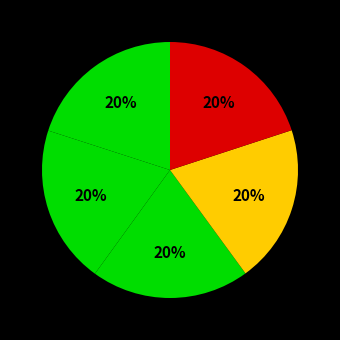

How many segments does this pie chart have?

5